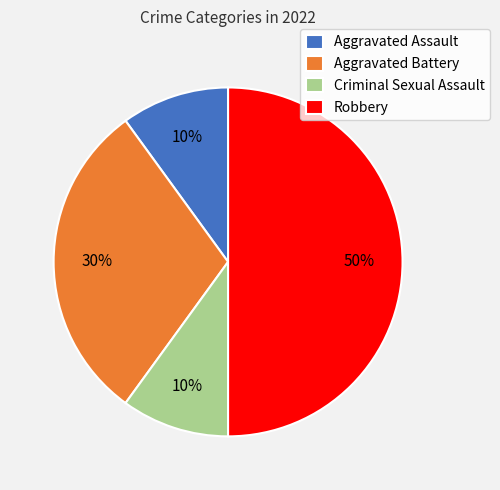

Which slice is the largest?

Robbery